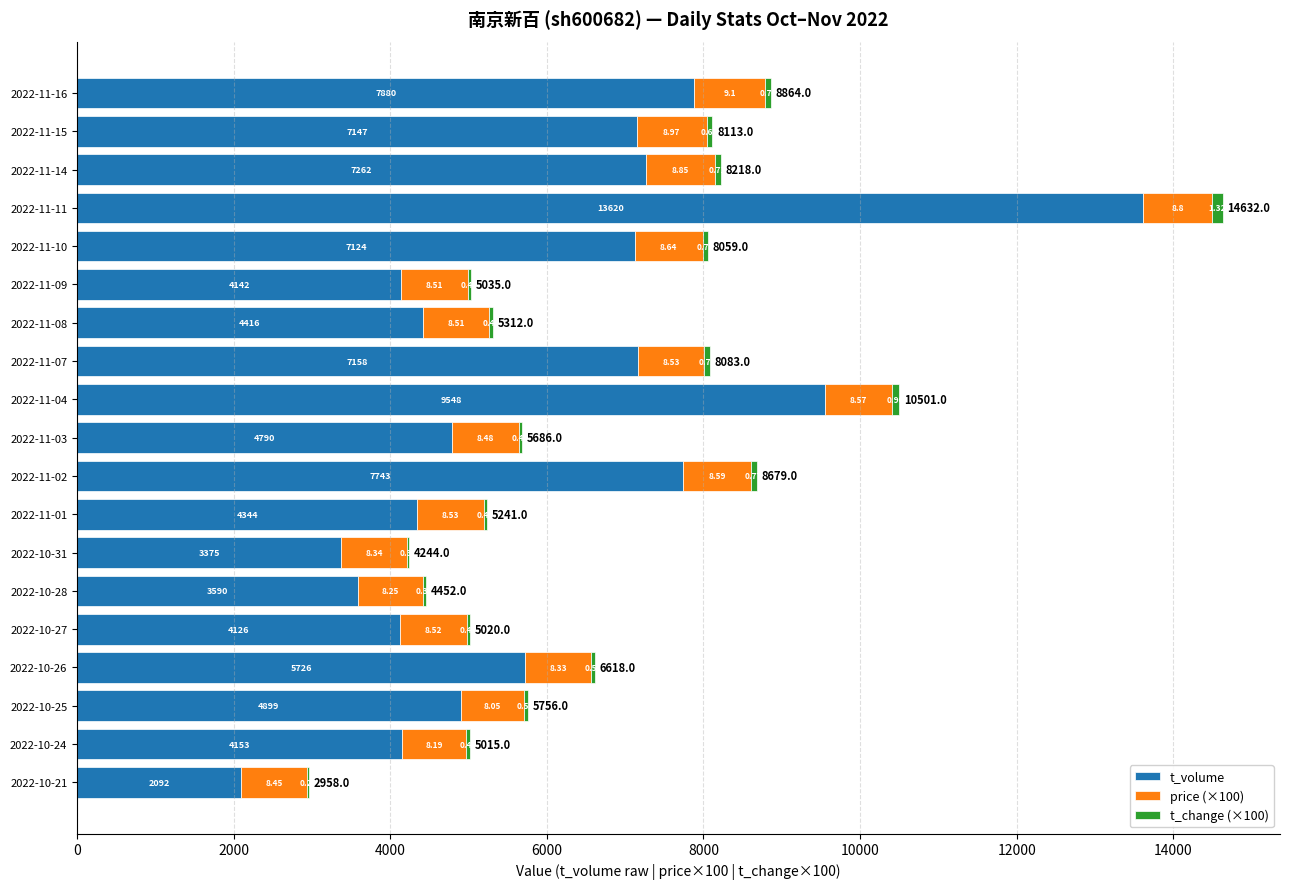

What is the sum of all price (×100) values?

16221